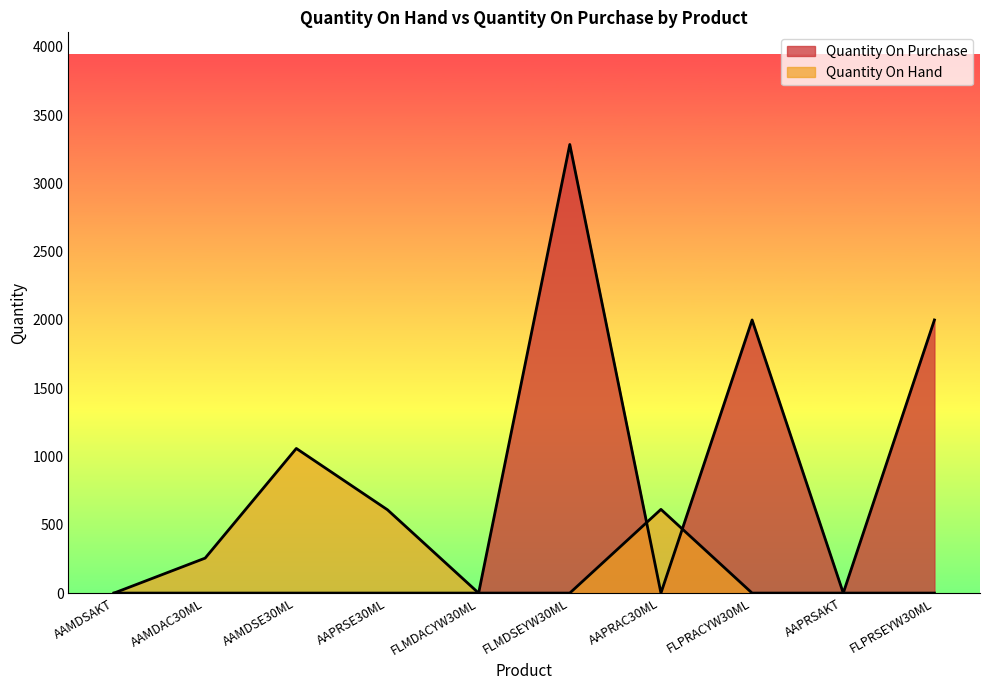

True or false: Quantity On Hand and Quantity On Purchase intersect in this chart.

True